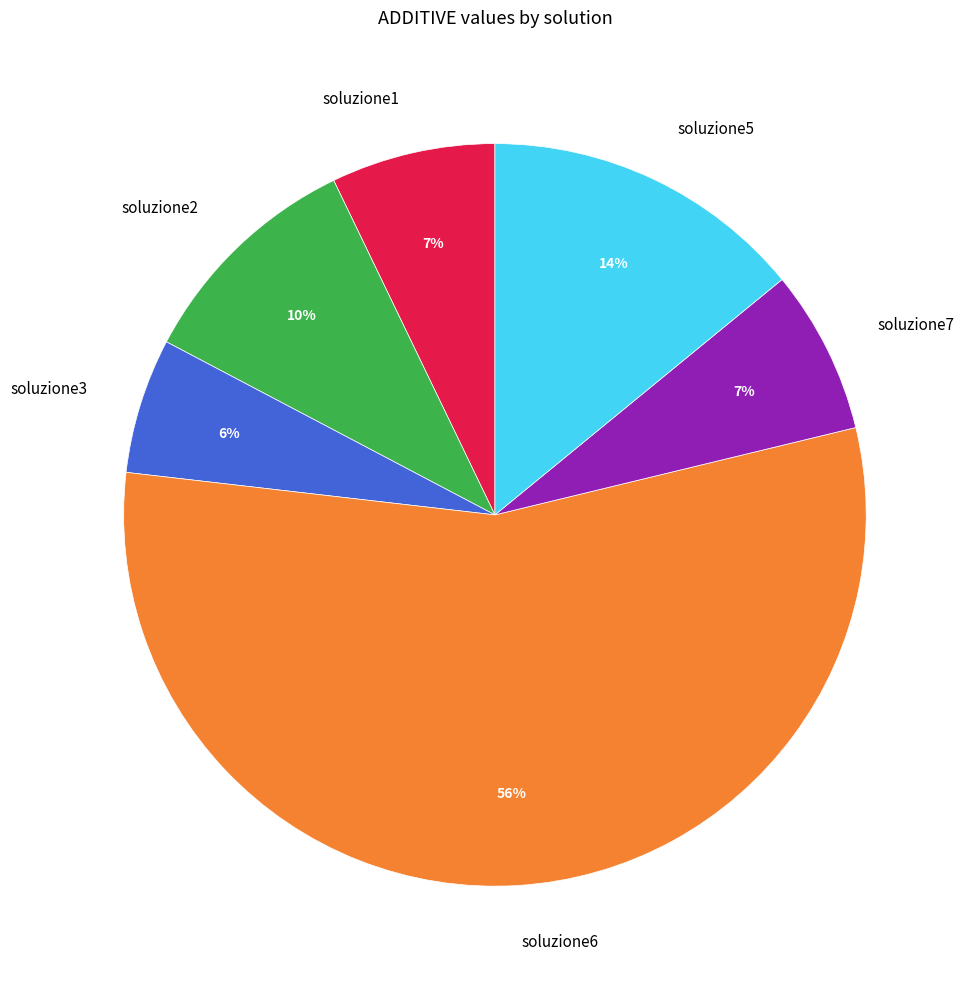

To the nearest percent, what percentage of the pie is soluzione1?

7%